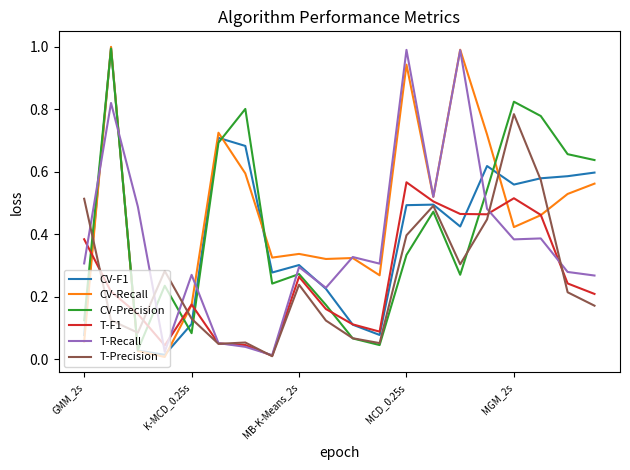

What is the greatest value displayed?

1.0